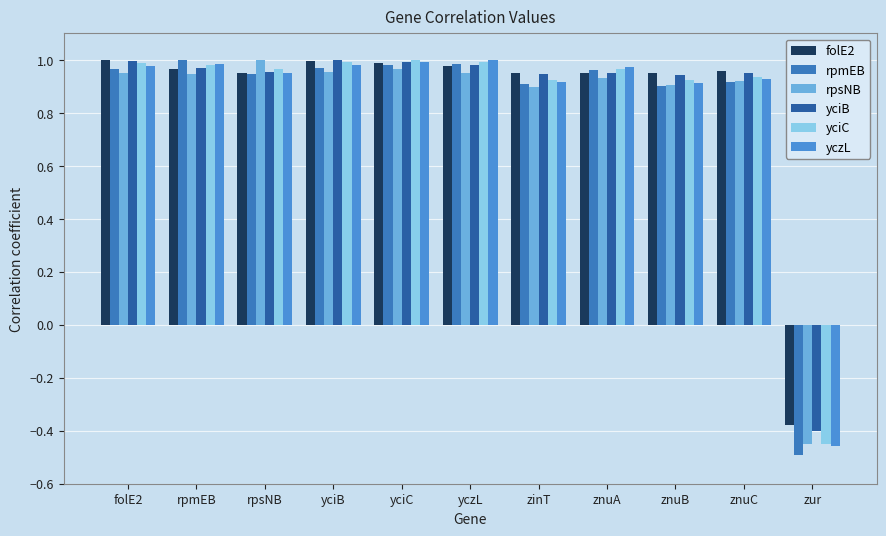

How many bars are there in each group?

6